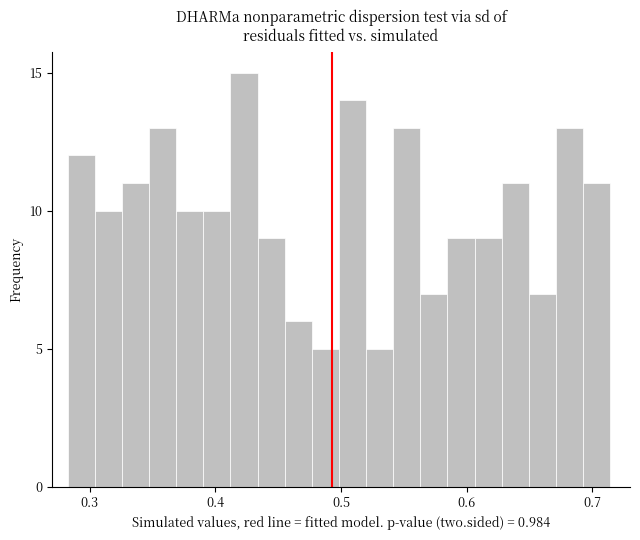

Read against the x-axis, roughly where is the centre of the tallest bar?

0.42